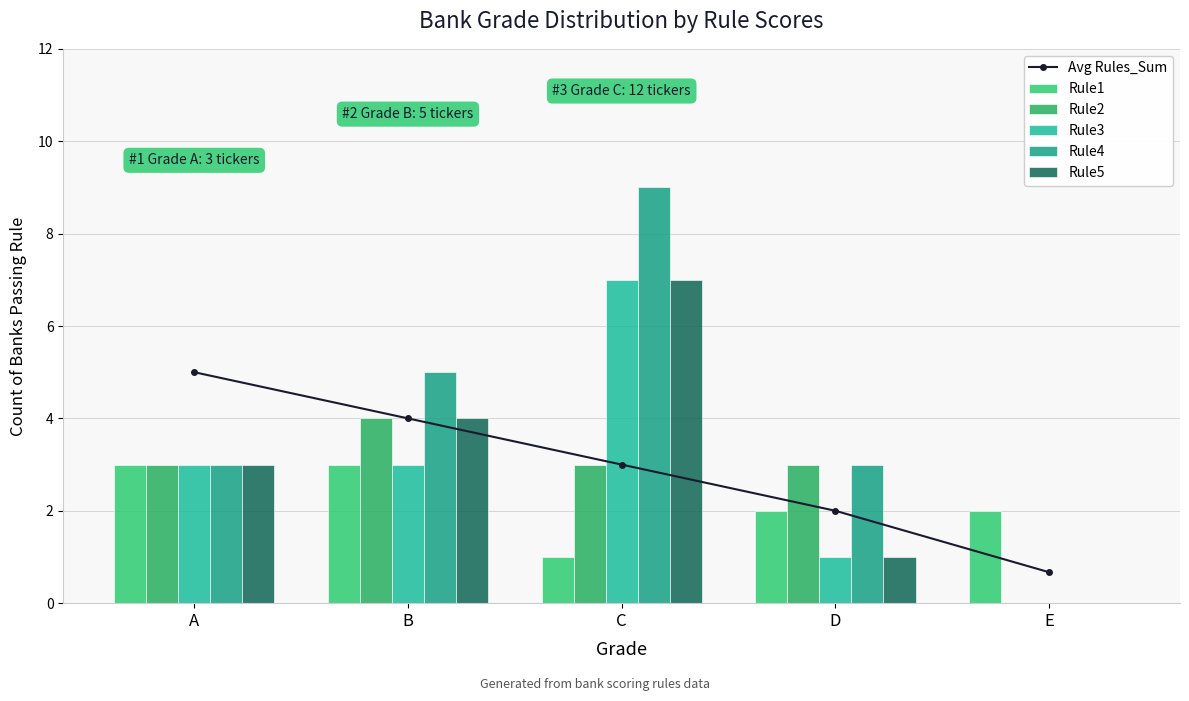

How many Rule2 values are between 3 and 4?

4